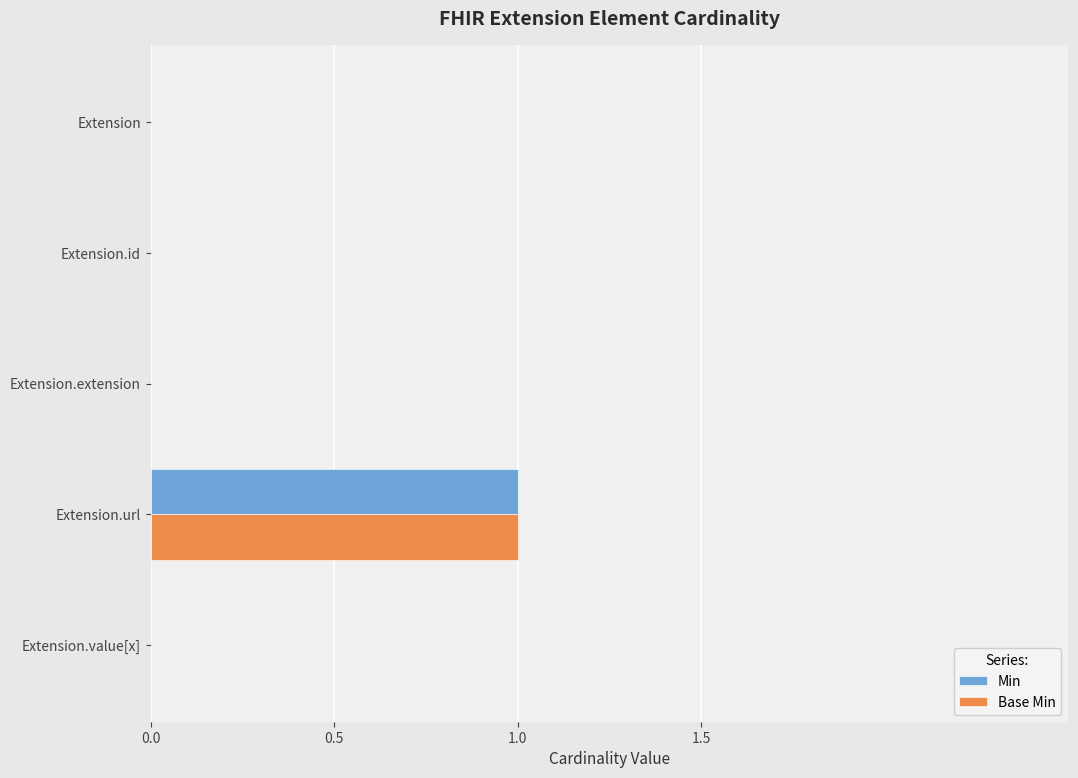

At which category is the sum across all series the highest?

Extension.url